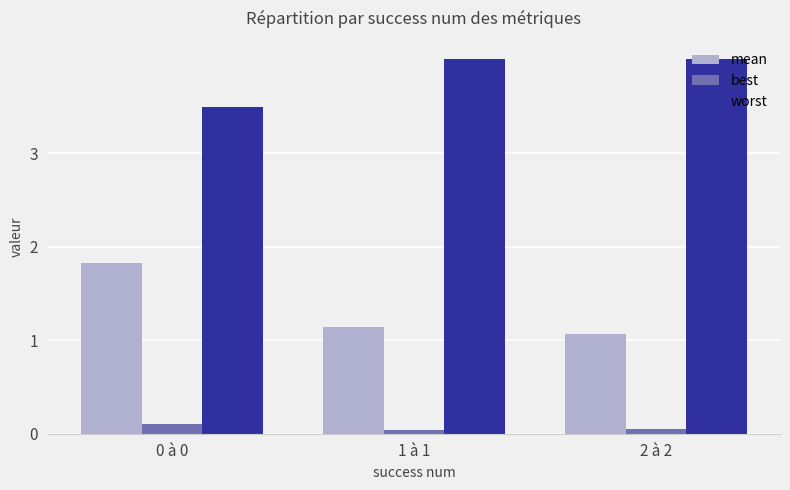

What is the label of the 2nd bar from the left?

1 à 1